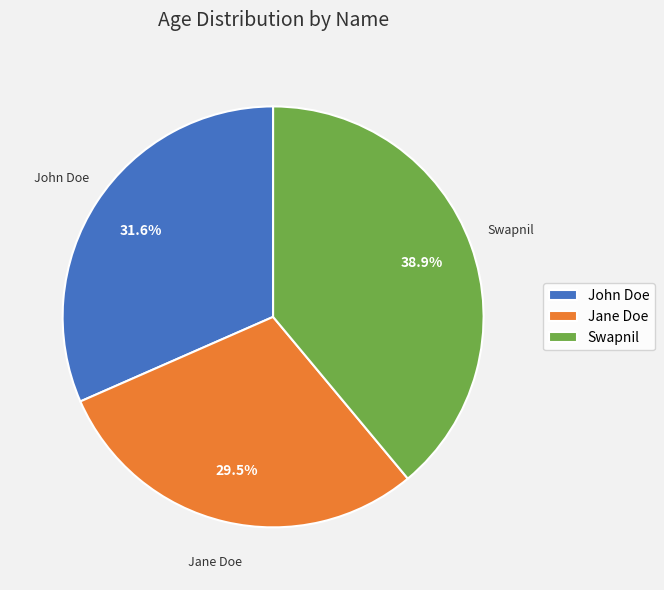

The Swapnil slice represents 24% of the pie. True or false?

False